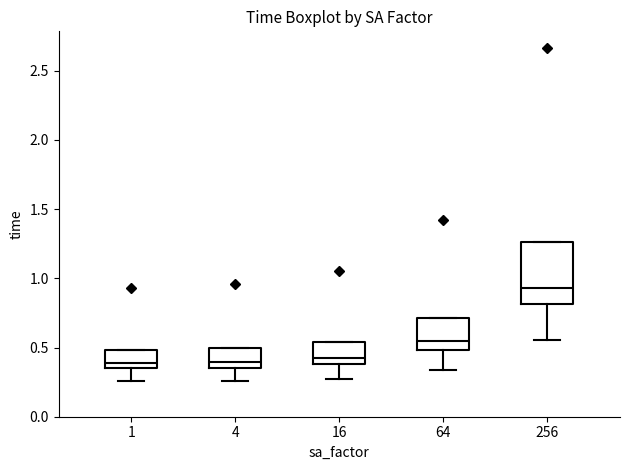

Reading left to right, read every box against the y-axis: the position of its median line, the range the box covers, and the ends of its whiskers. The values are not printed on the chart, so give them approximately, as read against the axis.

1: median 0.40, box 0.35 to 0.50, whiskers 0.25 to 0.50
4: median 0.40, box 0.35 to 0.50, whiskers 0.25 to 0.50
16: median 0.45, box 0.40 to 0.55, whiskers 0.25 to 0.55
64: median 0.55, box 0.50 to 0.70, whiskers 0.35 to 0.70
256: median 0.95, box 0.80 to 1.25, whiskers 0.55 to 1.25